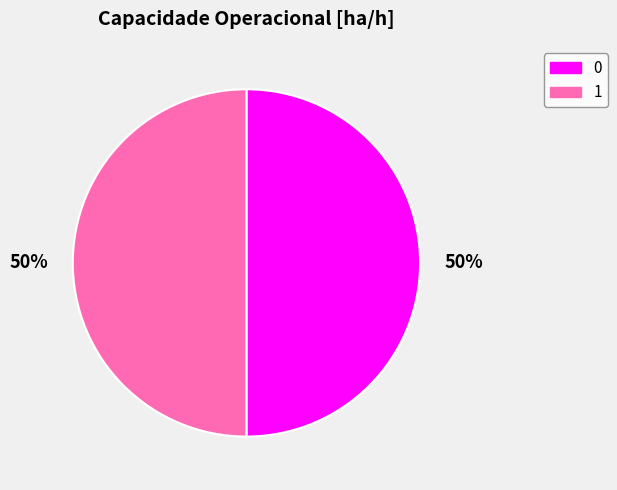

Is it true that 0 is 50% of the pie?

True